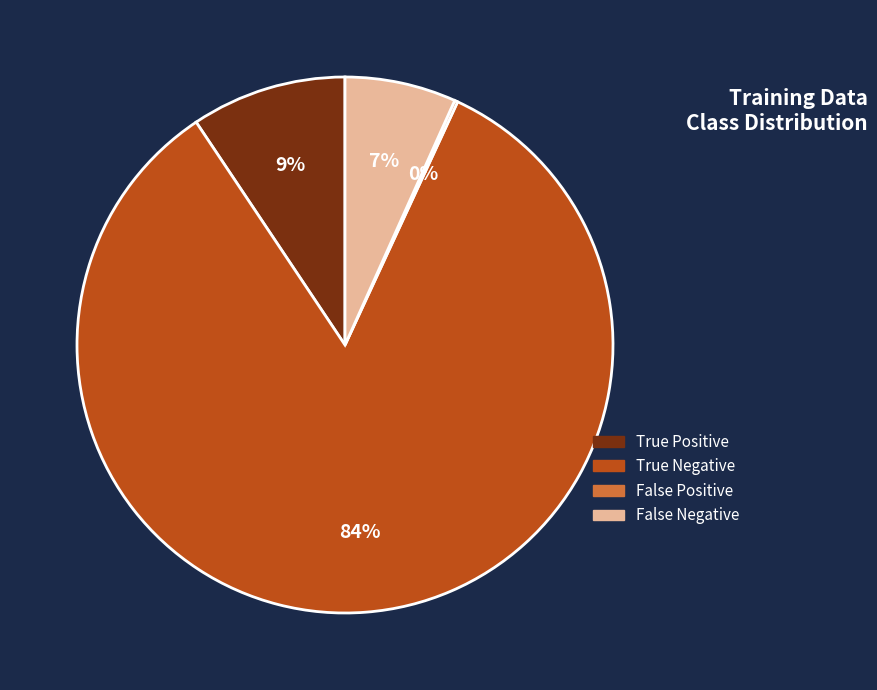

Is there any slice that represents more than half of the pie?

Yes